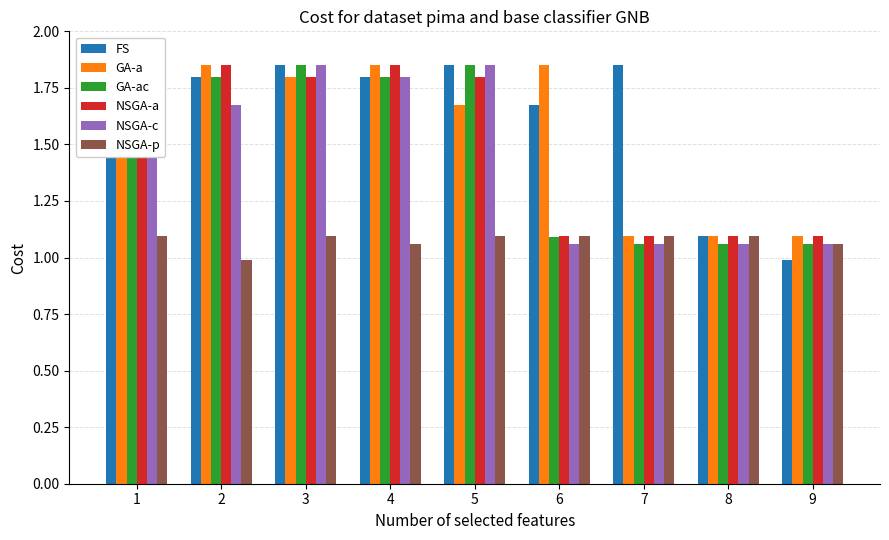

The GA-ac series shows 0.3 at 7. True or false?

False